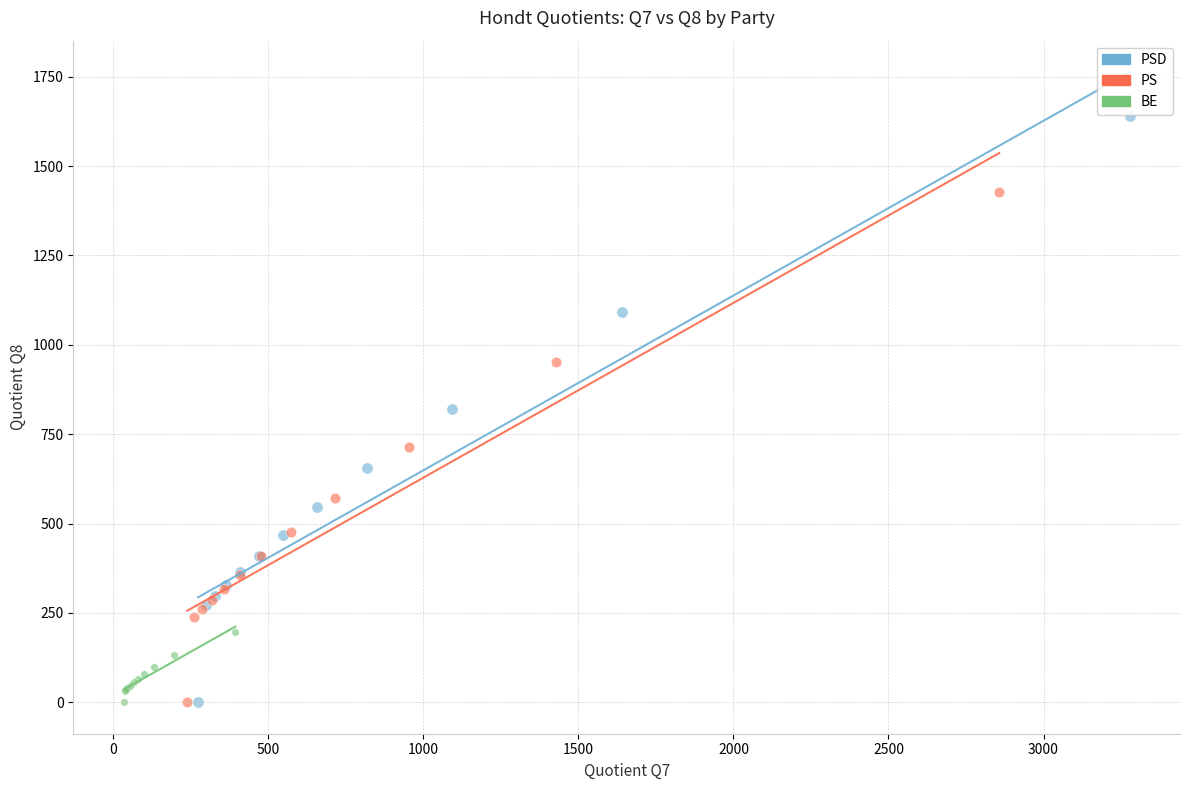

Which series has the widest spread of Y values?

PSD